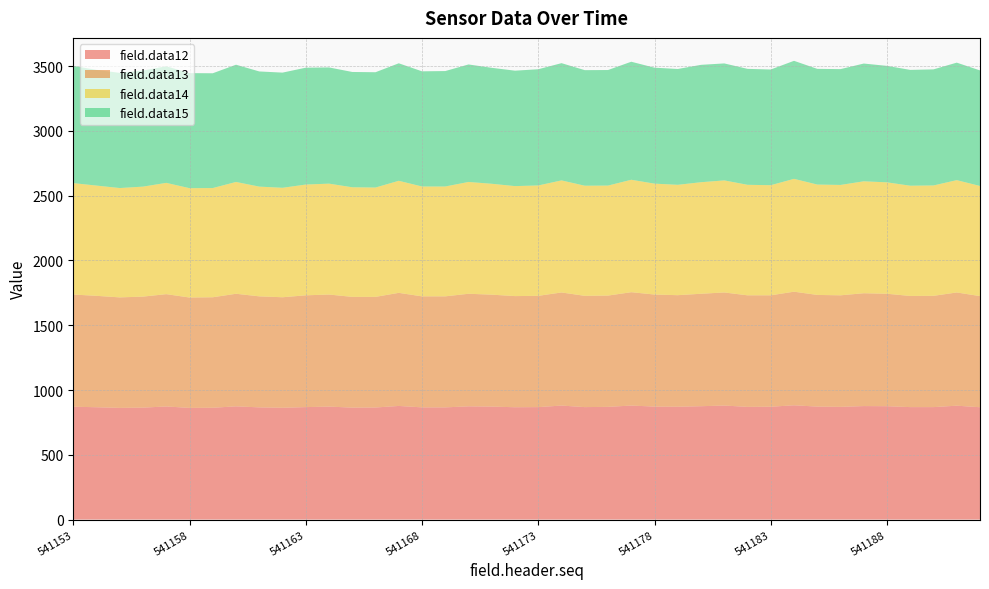

Reading right to left, transcribe all the data shown in this chart.

field.data12: 541192=867	541191=879	541190=868	541189=868	541188=875	541187=876	541186=870	541185=872	541184=882	541183=871	541182=870	541181=880	541180=875	541179=871	541178=872	541177=880	541176=870	541175=868	541174=880	541173=868	541172=867	541171=872	541170=874	541169=866	541168=866	541167=877	541166=865	541165=864	541164=872	541163=868	541162=863	541161=866	541160=874	541159=863	541158=862	541157=873	541156=864	541155=862	541154=867	541153=871
field.data13: 541192=858	541191=874	541190=859	541189=858	541188=868	541187=871	541186=861	541185=862	541184=877	541183=860	541182=861	541181=873	541180=868	541179=861	541178=865	541177=875	541176=859	541175=859	541174=873	541173=859	541172=858	541171=864	541170=869	541169=857	541168=857	541167=873	541166=854	541165=855	541164=865	541163=863	541162=853	541161=857	541160=869	541159=853	541158=852	541157=867	541156=857	541155=853	541154=860	541153=866
field.data14: 541192=850	541191=867	541190=852	541189=851	541188=860	541187=864	541186=852	541185=852	541184=871	541183=850	541182=853	541181=865	541180=861	541179=852	541178=856	541177=868	541176=849	541175=850	541174=865	541173=852	541172=849	541171=856	541170=863	541169=848	541168=848	541167=865	541166=844	541165=846	541164=856	541163=855	541162=845	541161=847	541160=863	541159=843	541158=844	541157=859	541156=849	541155=844	541154=851	541153=860
field.data15: 541192=892	541191=907	541190=896	541189=894	541188=899	541187=909	541186=894	541185=893	541184=911	541183=893	541182=895	541181=903	541180=906	541179=894	541178=895	541177=911	541176=892	541175=892	541174=905	541173=897	541172=891	541171=895	541170=907	541169=891	541168=889	541167=907	541166=890	541165=890	541164=897	541163=902	541162=889	541161=889	541160=905	541159=886	541158=888	541157=900	541156=896	541155=889	541154=893	541153=905